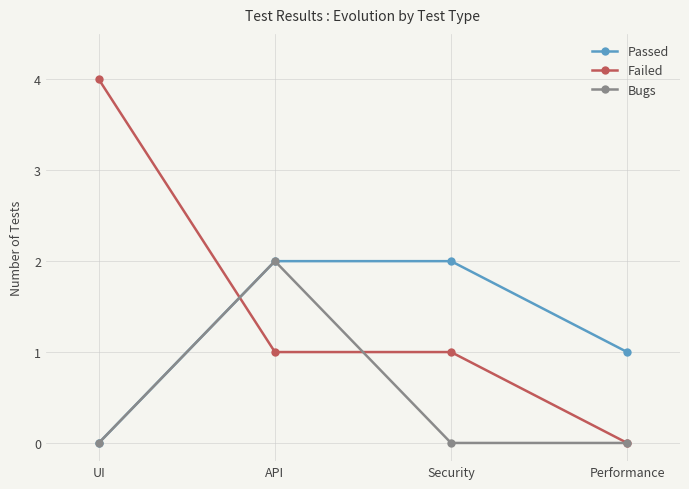

How many data points does each series have?

4